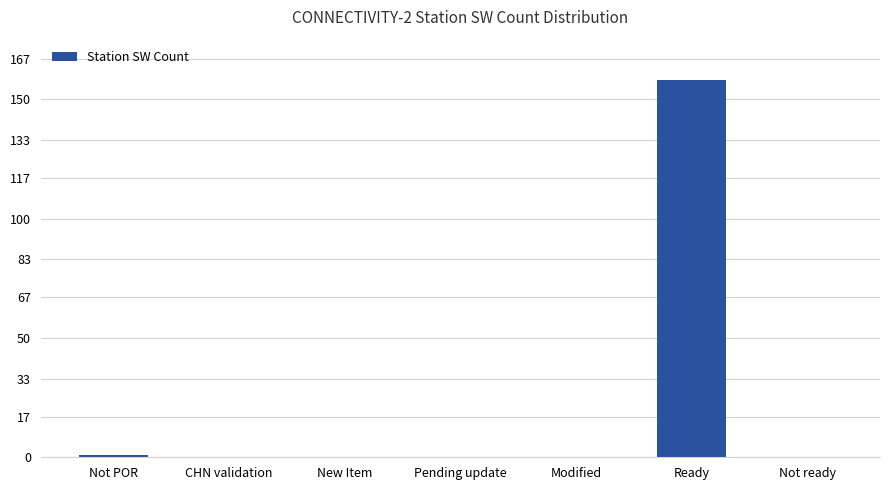

The value at Ready is 74. True or false?

False